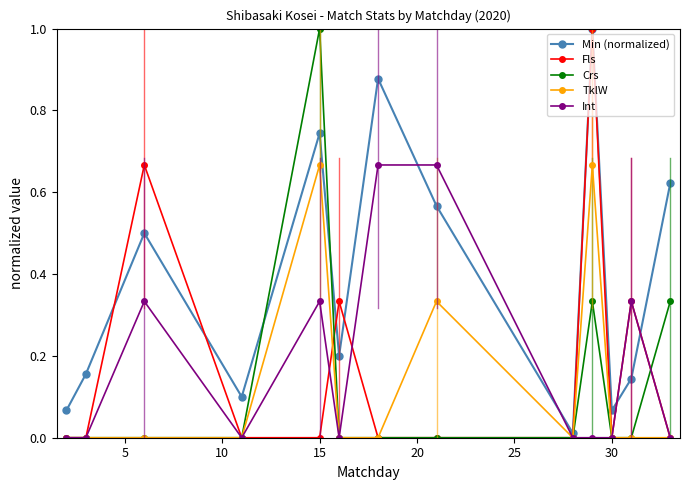

Does the chart display data point markers on the line(s)?

Yes